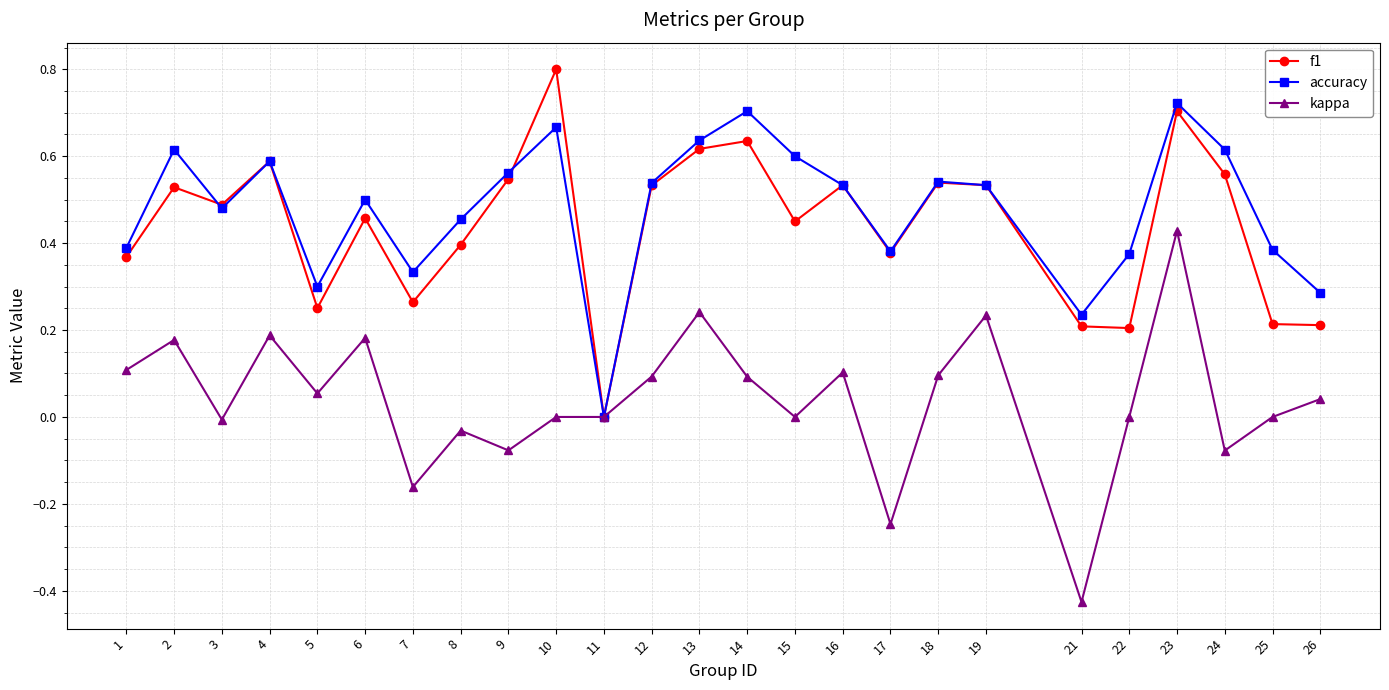

What is the maximum value for f1?

0.8